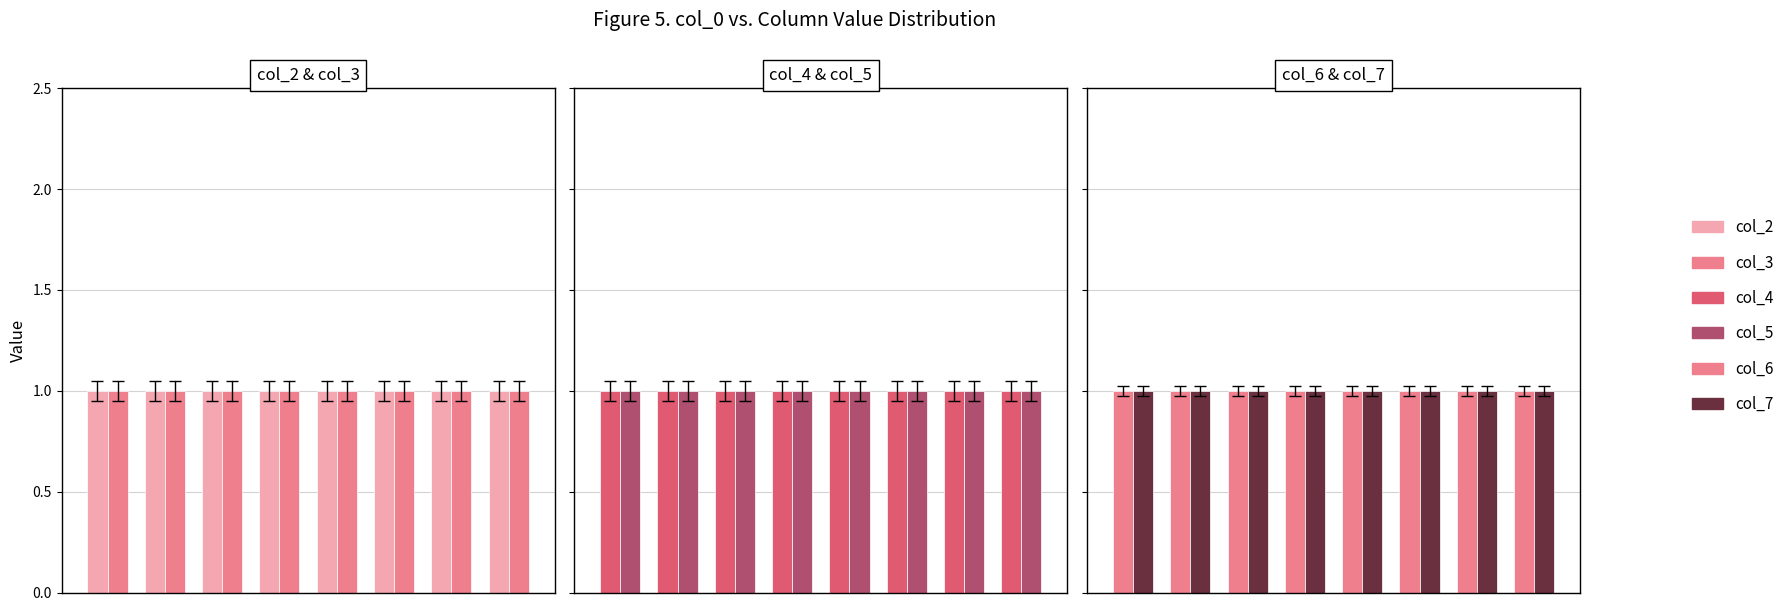

True or false: col_2 has a value of 2 at 4.

False